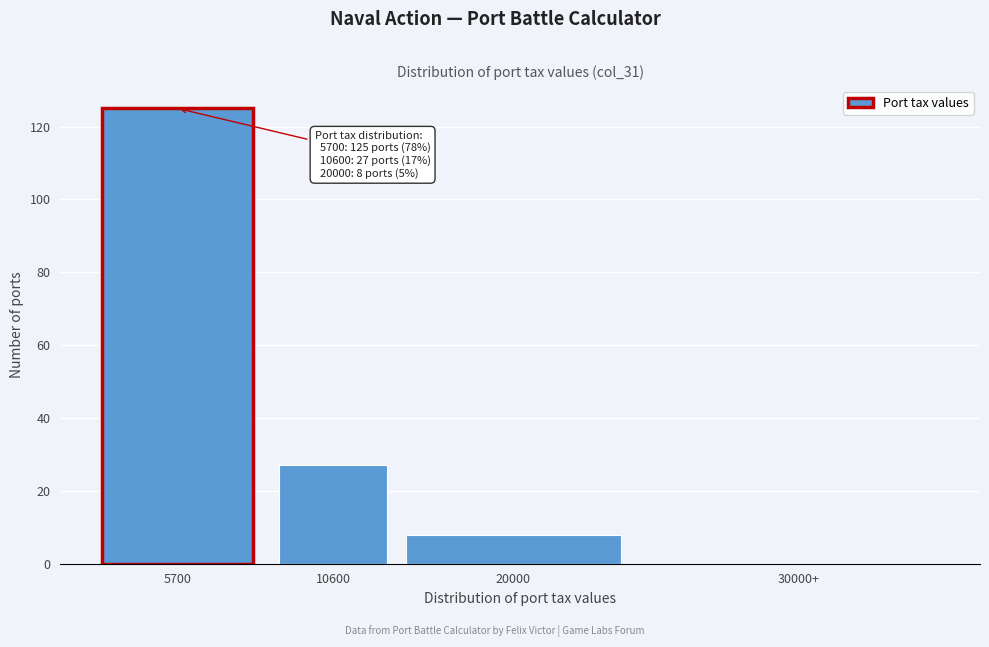

Reading right to left, what are all the values shown in this chart?

30000+=0	20000=8	10600=27	5700=125